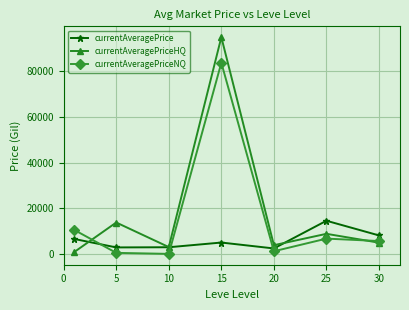

What are all the series names shown in the legend?

currentAveragePrice, currentAveragePriceHQ, currentAveragePriceNQ